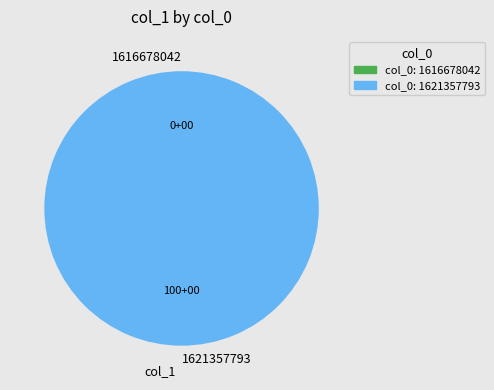

Rank the categories by value from lowest to highest.

1616678042, 1621357793